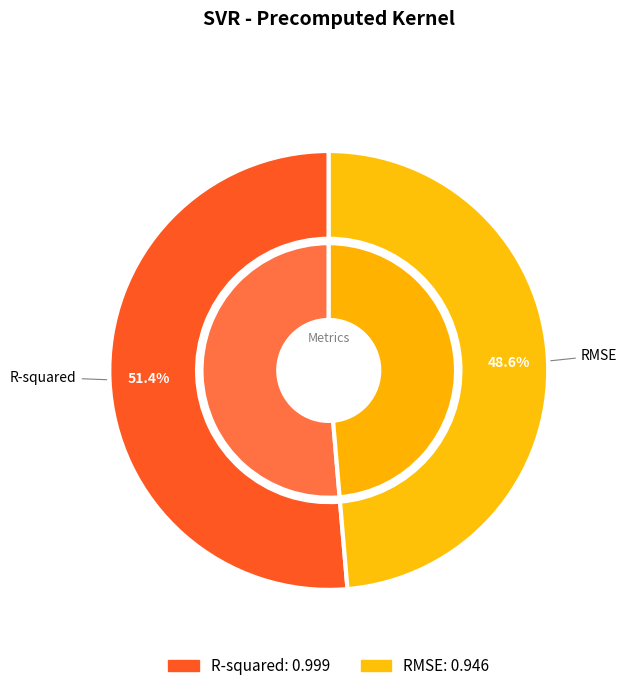

What percentage is the R-squared slice, to the nearest percent?

51%